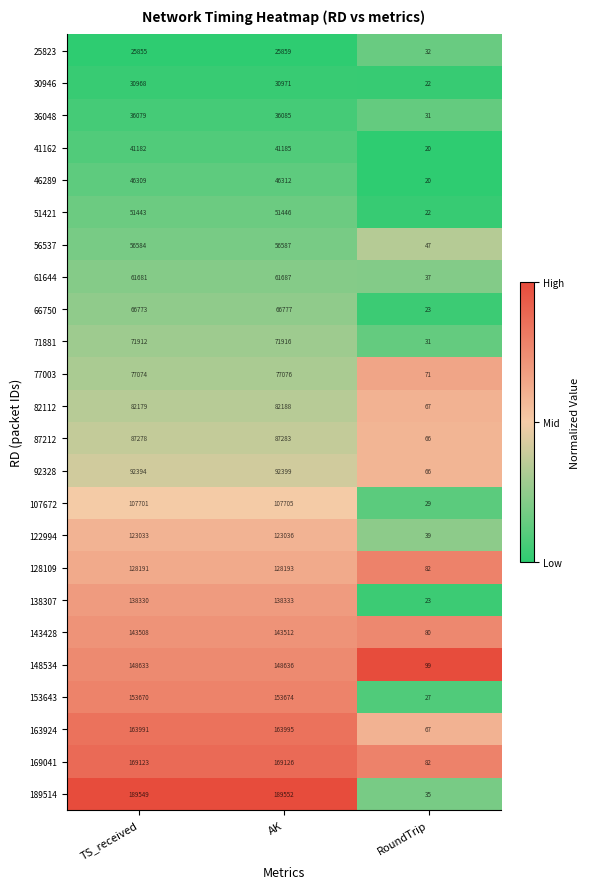

What is the total value across all series at AK?

2293533